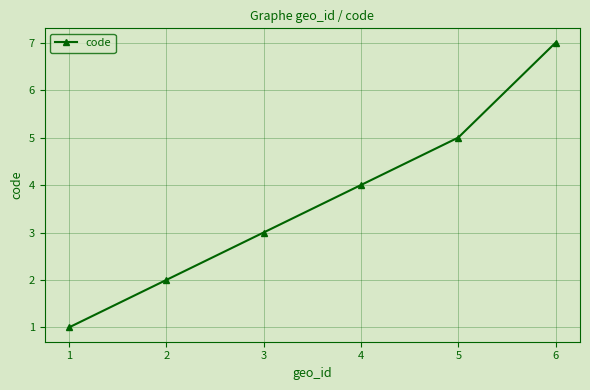

List the labels in order of value, smallest first.

1, 2, 3, 4, 5, 6